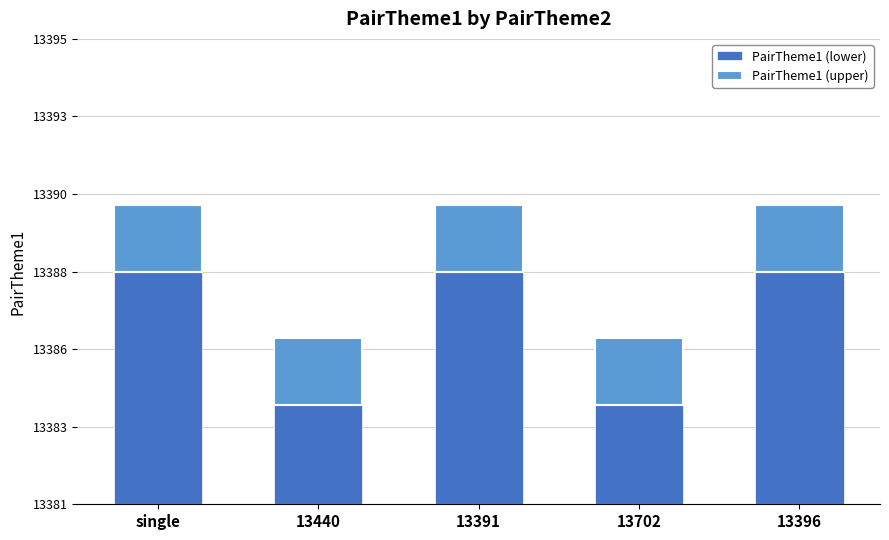

Between single and 13702, which series saw the biggest shift?

PairTheme1 (lower)